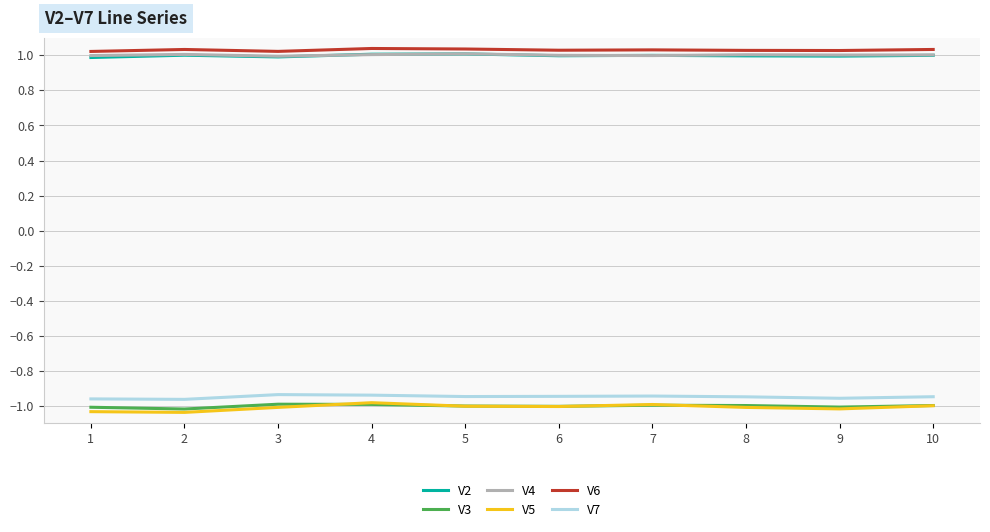

Count the number of categories in the chart.

10